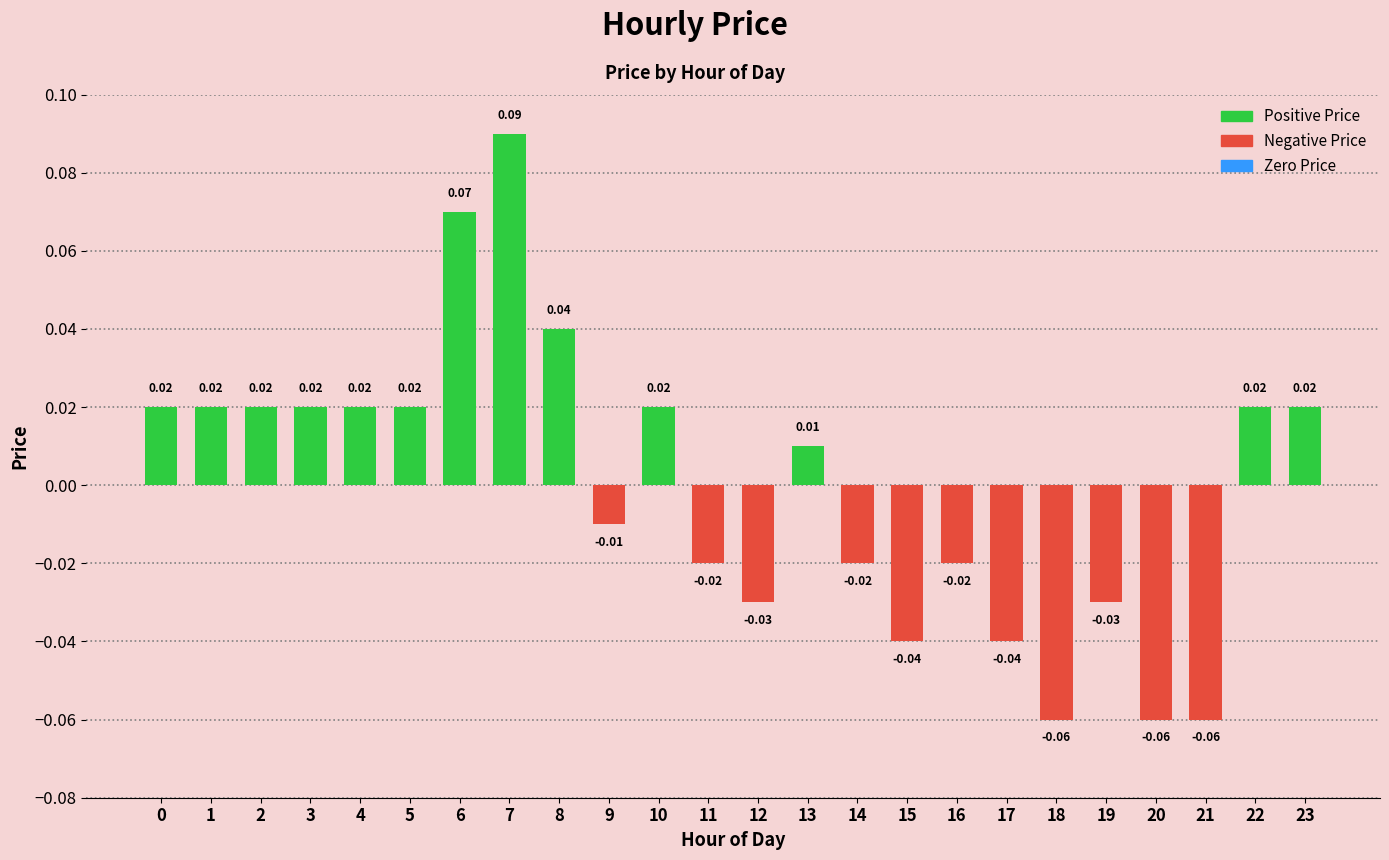

Between 11 and 6, which is larger?

6